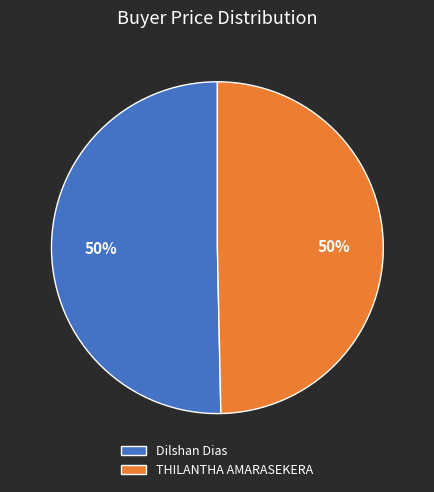

To the nearest percent, what is the combined percentage of THILANTHA AMARASEKERA and Dilshan Dias?

100%